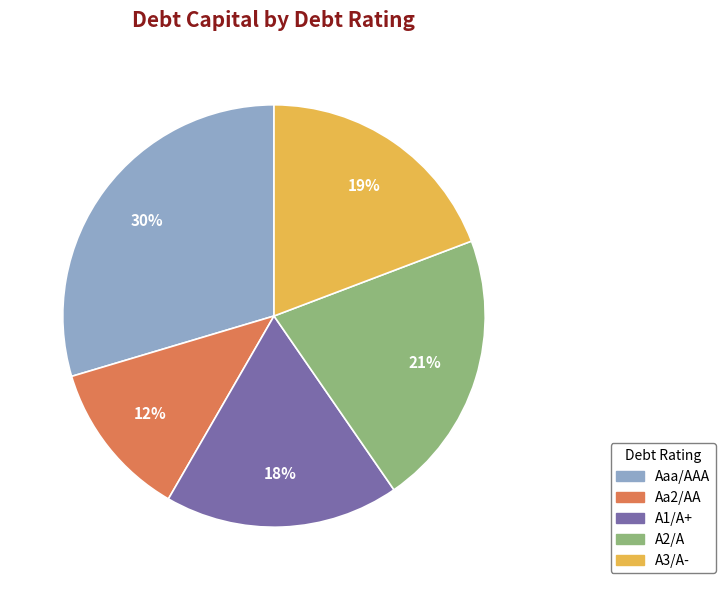

Combined, do Aaa/AAA and A2/A account for over 50%?

Yes